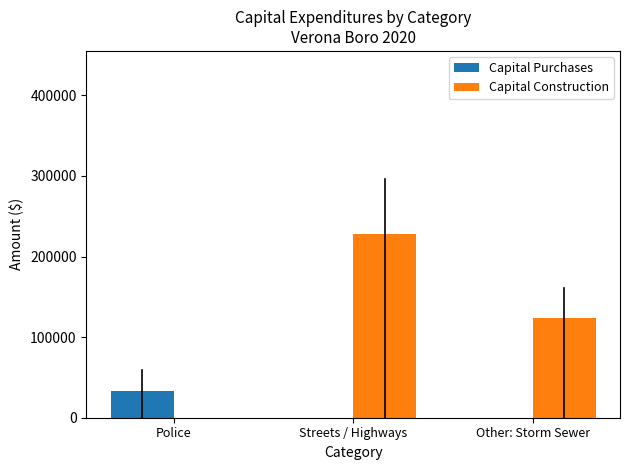

At which label does Capital Purchases reach its peak?

Police